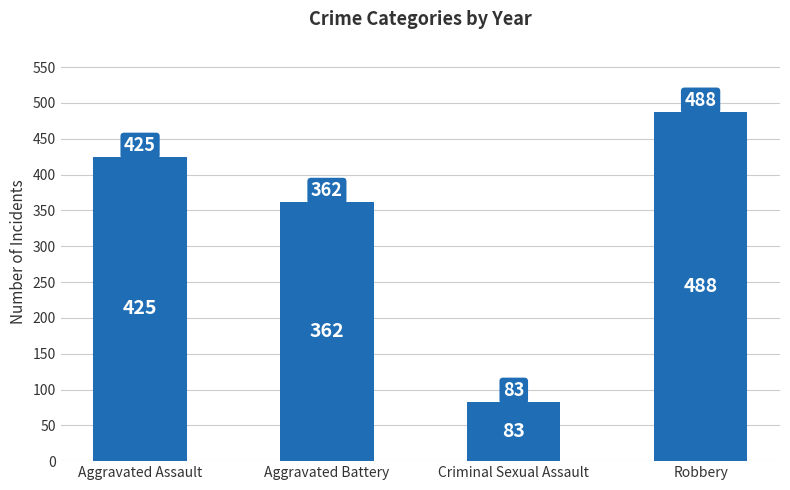

Reading left to right, list all the values displayed in this chart.

425	362	83	488